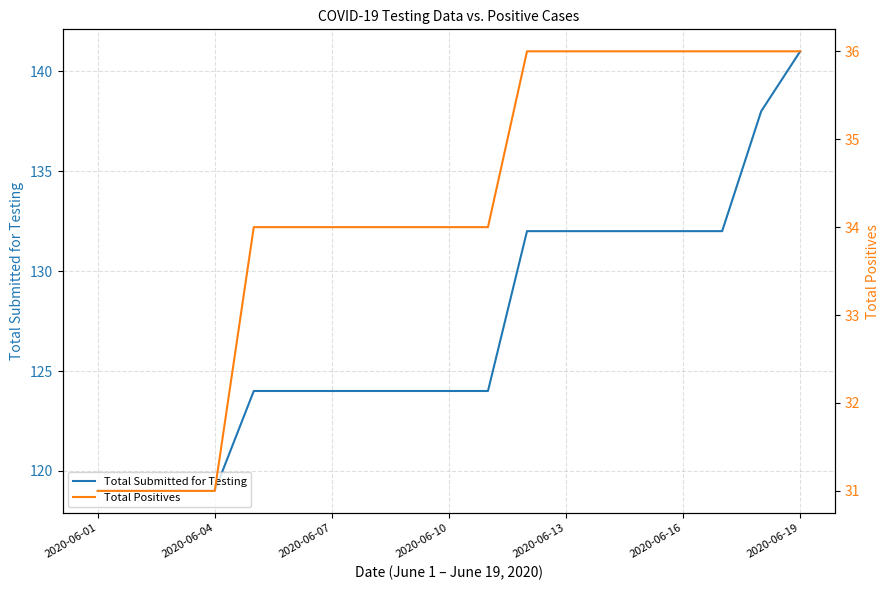

What is the sum of the Total Submitted for Testing values at 2020-06-01 and 15?

251